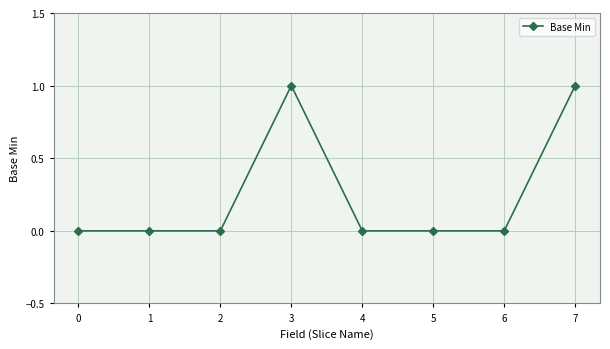

Is it true that the value at 4 is 0?

True